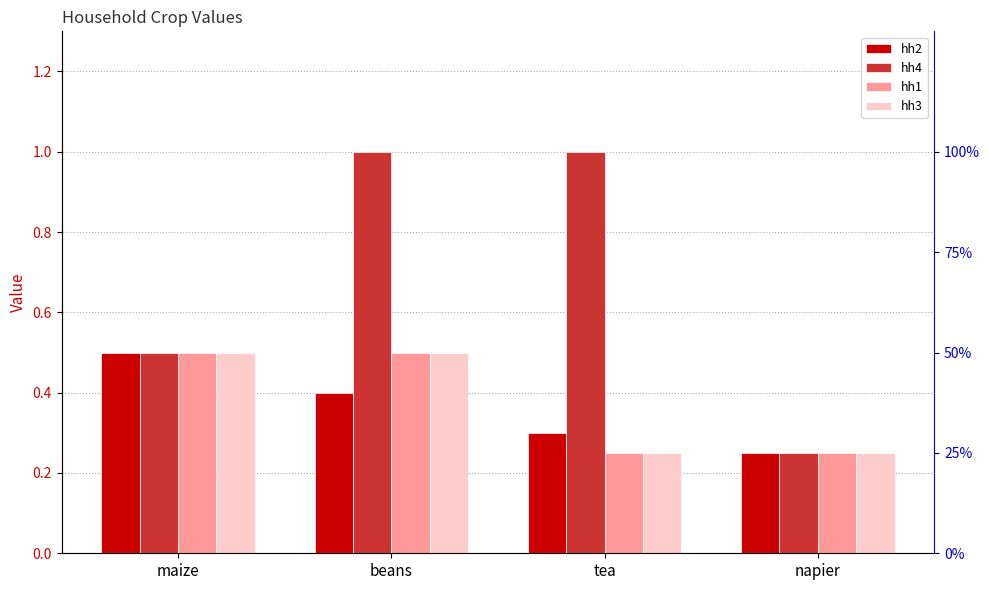

What is the maximum value for hh2?

0.5